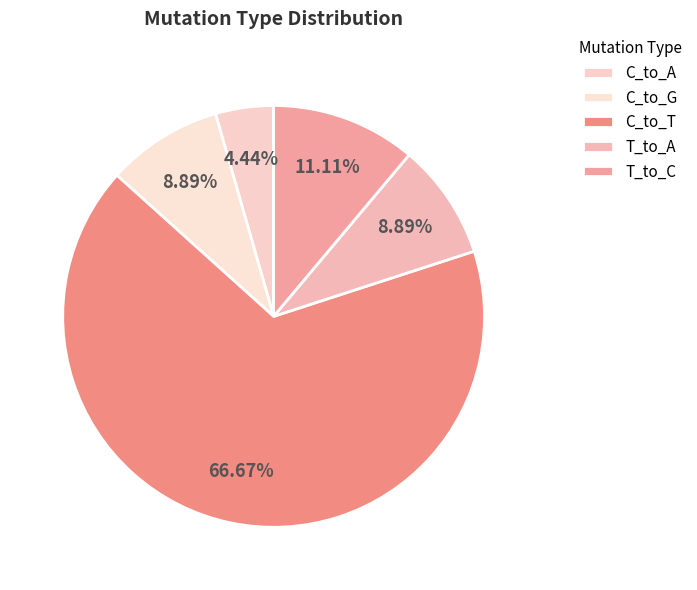

Which category has the smallest portion of the pie?

C_to_A